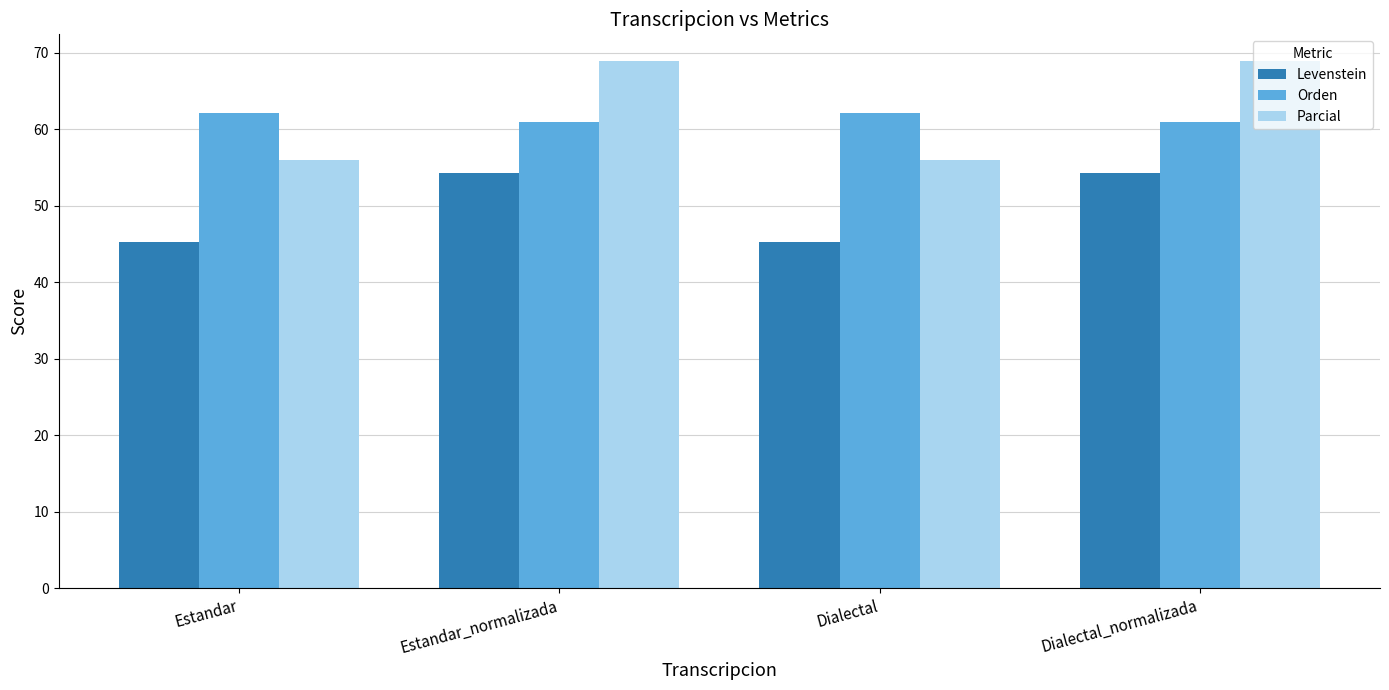

How many bars are there in each group?

3